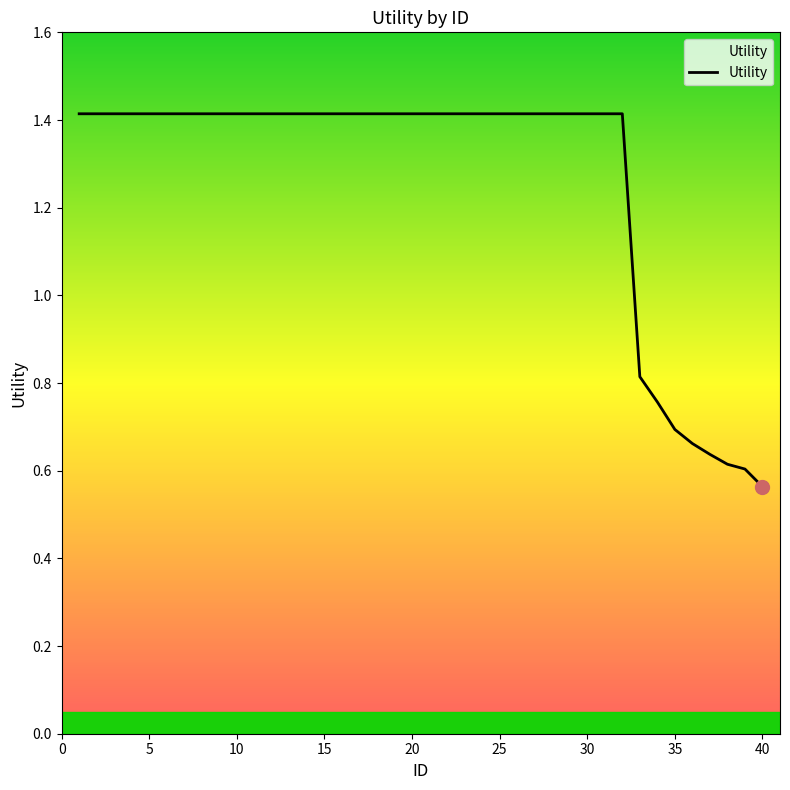

What is the sum of all values?

50.6